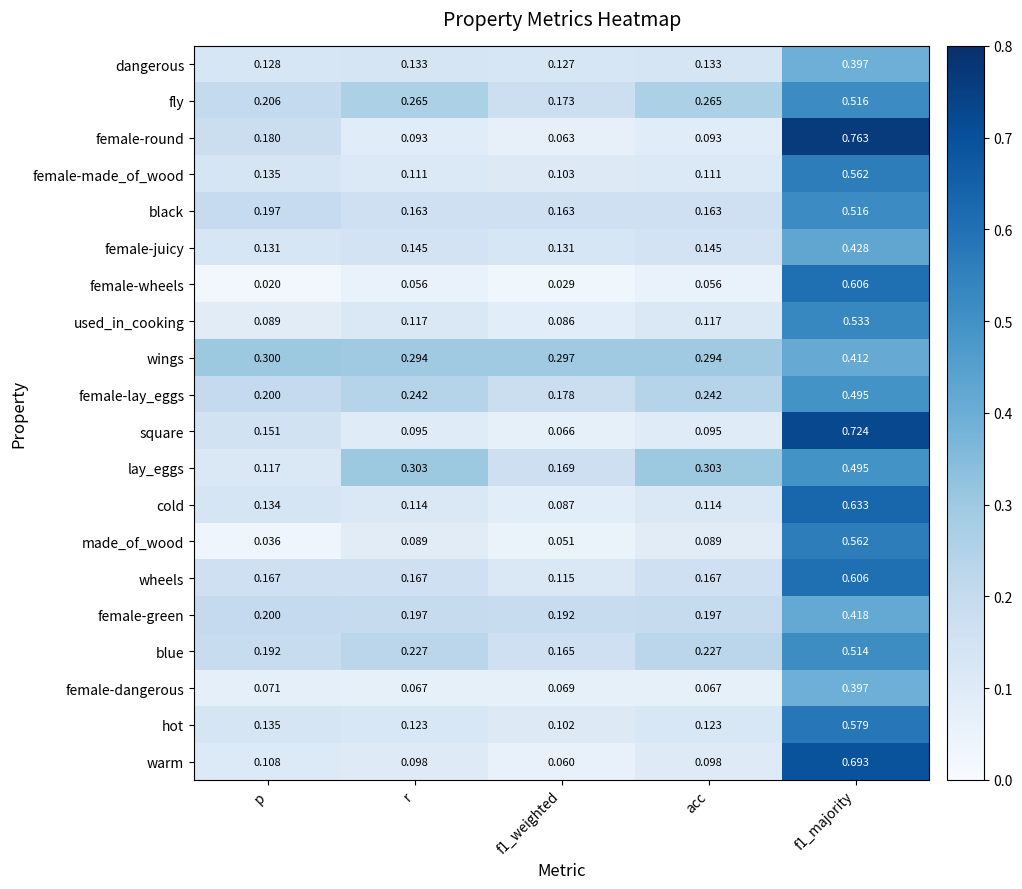

Rank the series at f1_weighted from highest to lowest value.

wings, female-green, female-lay_eggs, fly, lay_eggs, blue, black, female-juicy, dangerous, wheels, female-made_of_wood, hot, cold, used_in_cooking, female-dangerous, square, female-round, warm, made_of_wood, female-wheels